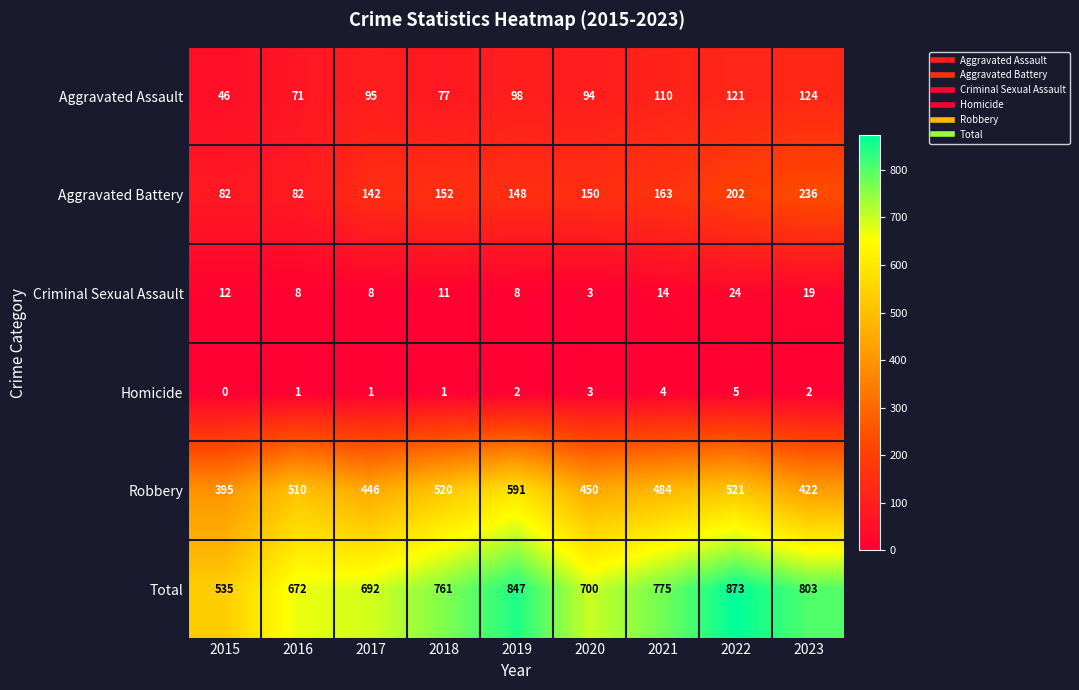

Which series has the widest spread of values?

Total